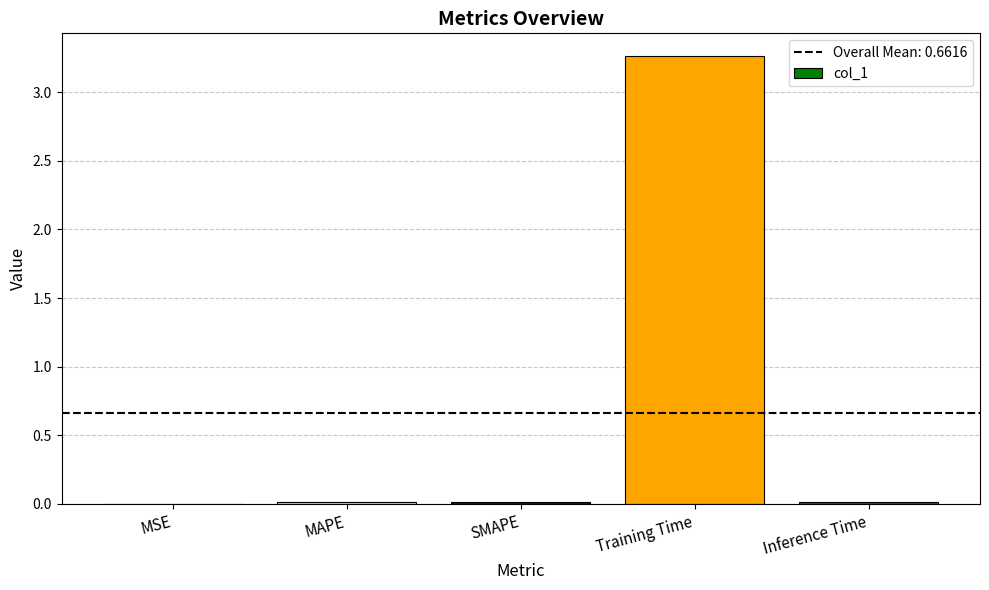

True or false: the data shows 0.0 at MSE.

True